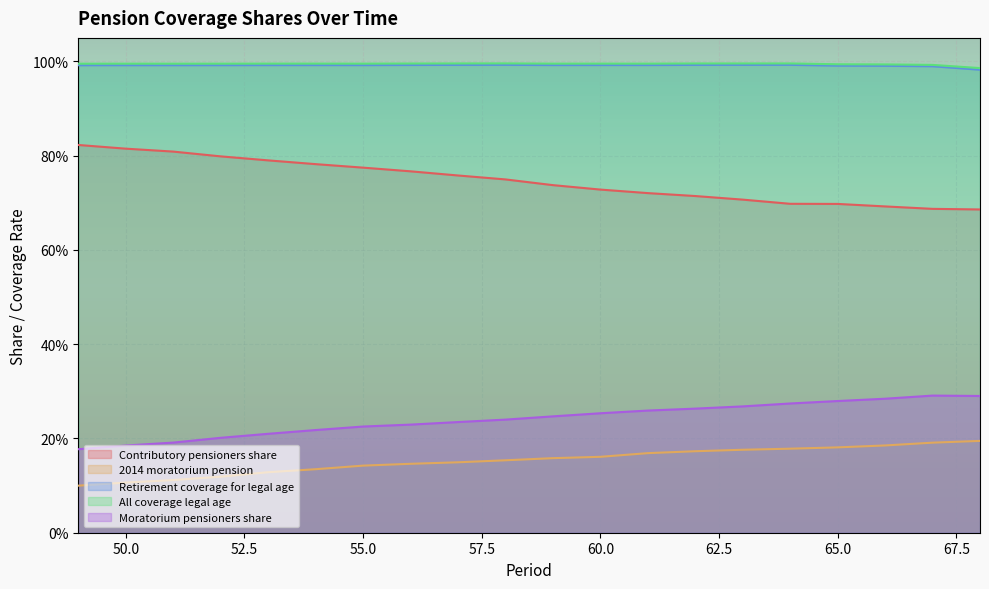

Between 60 and 53, which is larger?

53